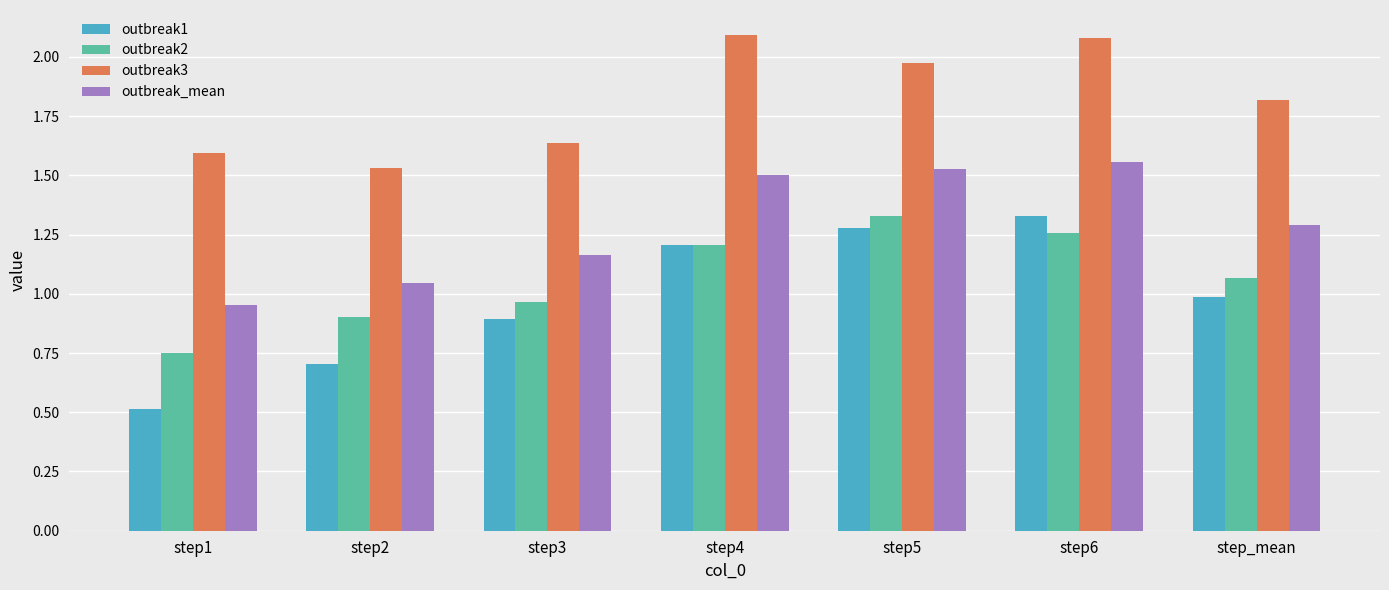

List the labels in order of outbreak_mean value, smallest first.

step1, step2, step3, step_mean, step4, step5, step6